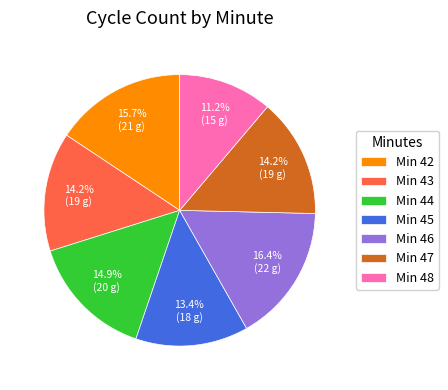

Between Min 43 and Min 48, which is larger?

Min 43